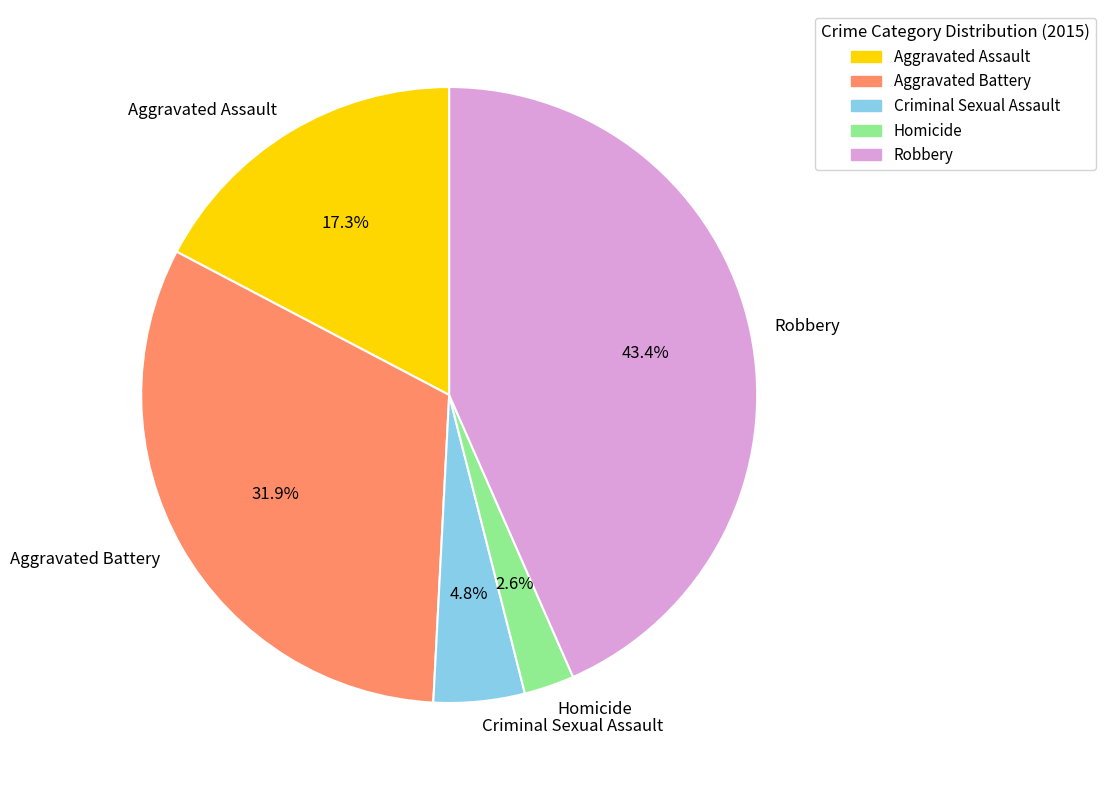

What is the smallest slice in the pie chart?

Homicide